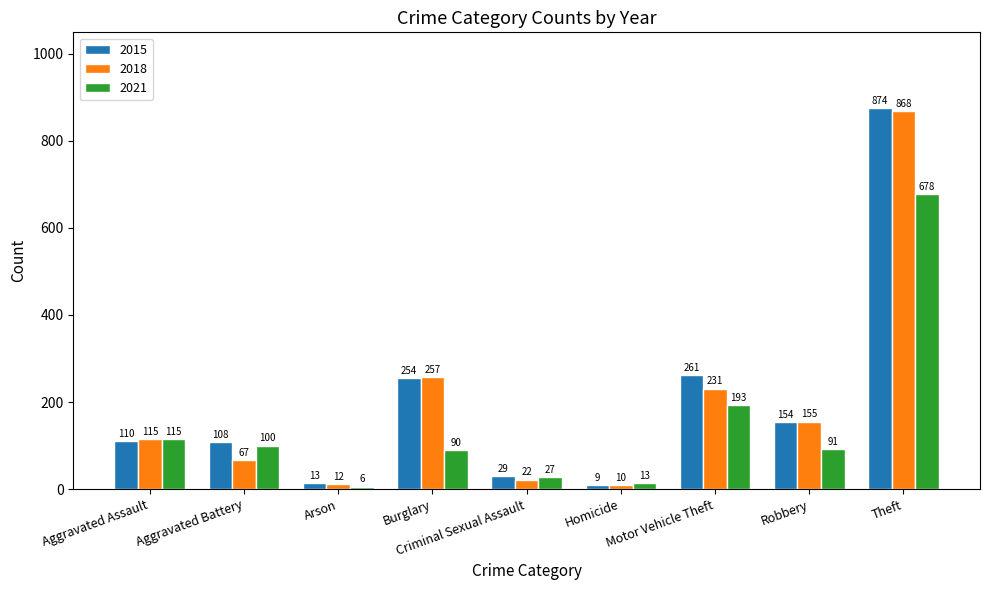

Does the chart contain stacked bars?

No